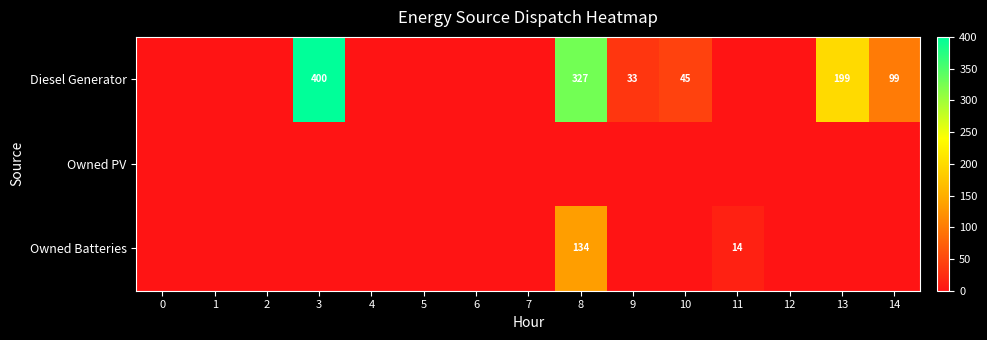

Which has a higher value, 7 or 5?

7